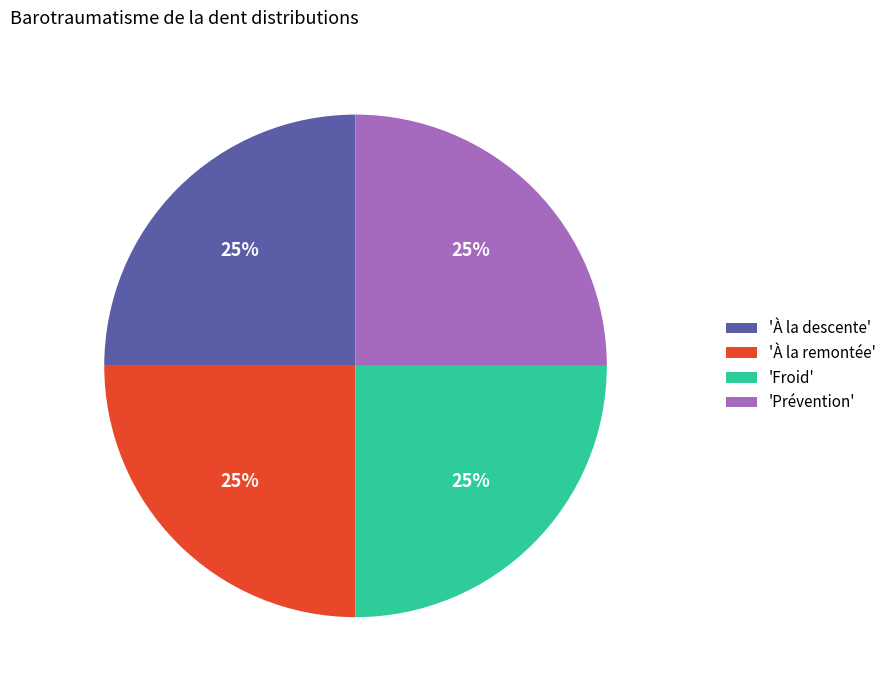

To the nearest percent, what portion does 'À la remontée' represent?

25%